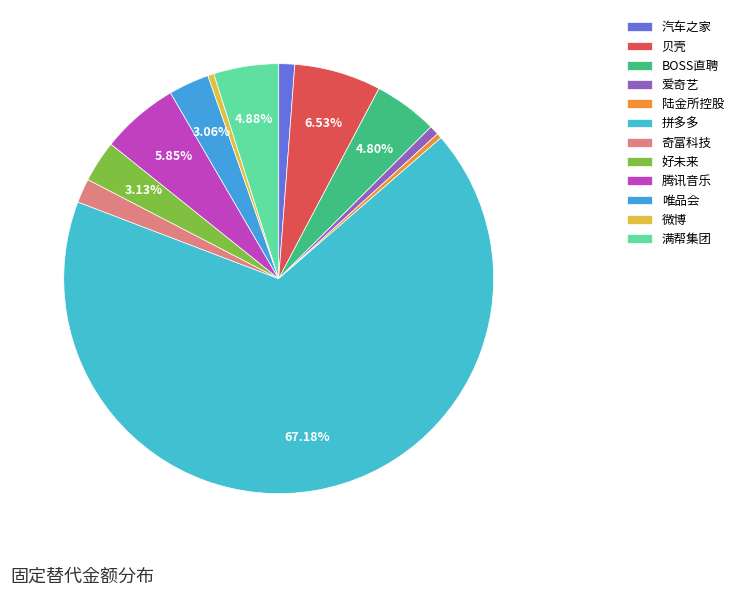

How many segments does this pie chart have?

12